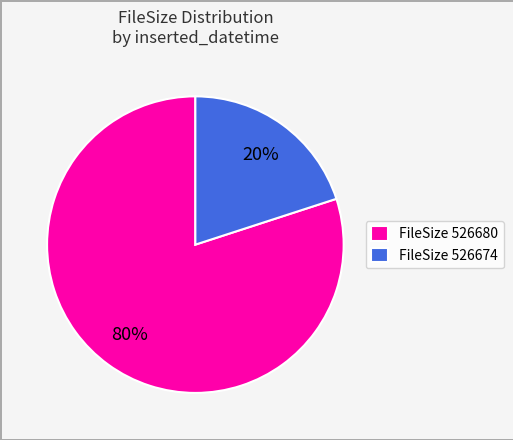

How many segments does this pie chart have?

2